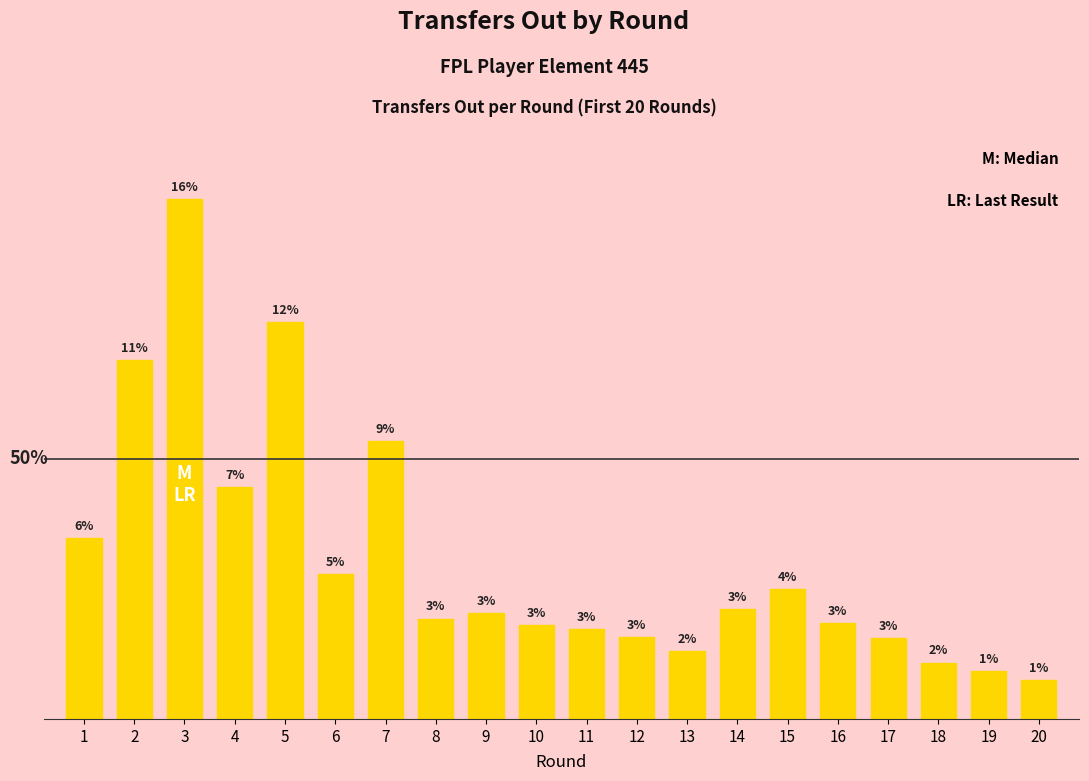

List the labels in order of value, largest first.

3, 5, 2, 7, 4, 1, 6, 15, 14, 9, 8, 16, 10, 11, 12, 17, 13, 18, 19, 20